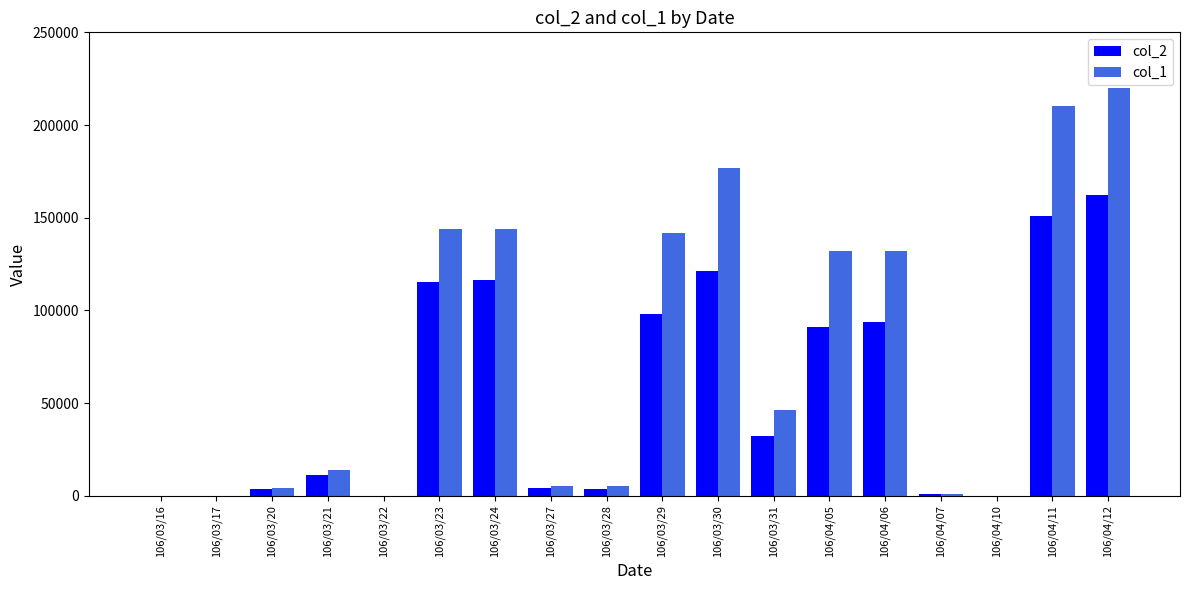

The value of col_2 at 106/03/16 is -53875. True or false?

False